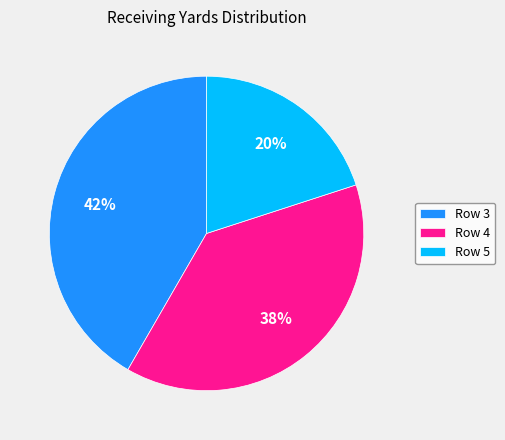

How many slices are in this pie chart?

3